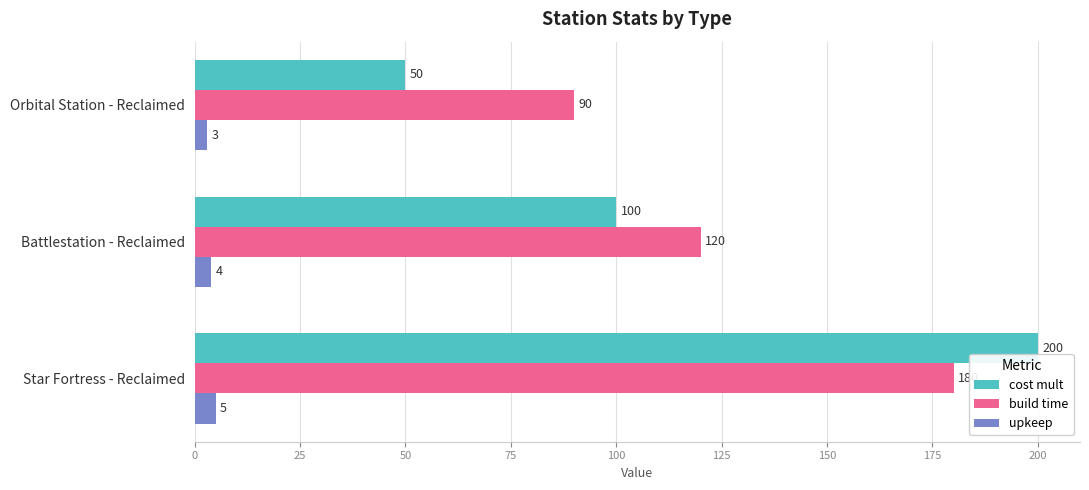

Which series changed the most between Orbital Station - Reclaimed and Battlestation - Reclaimed?

cost mult